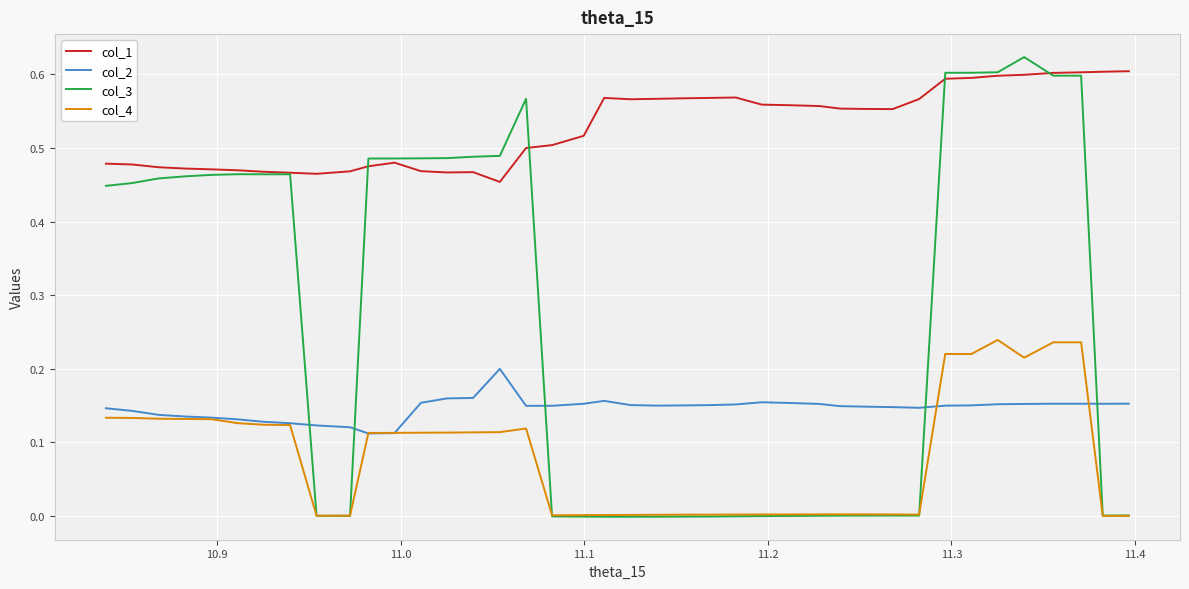

True or false: col_1 and col_4 cross at least once.

False